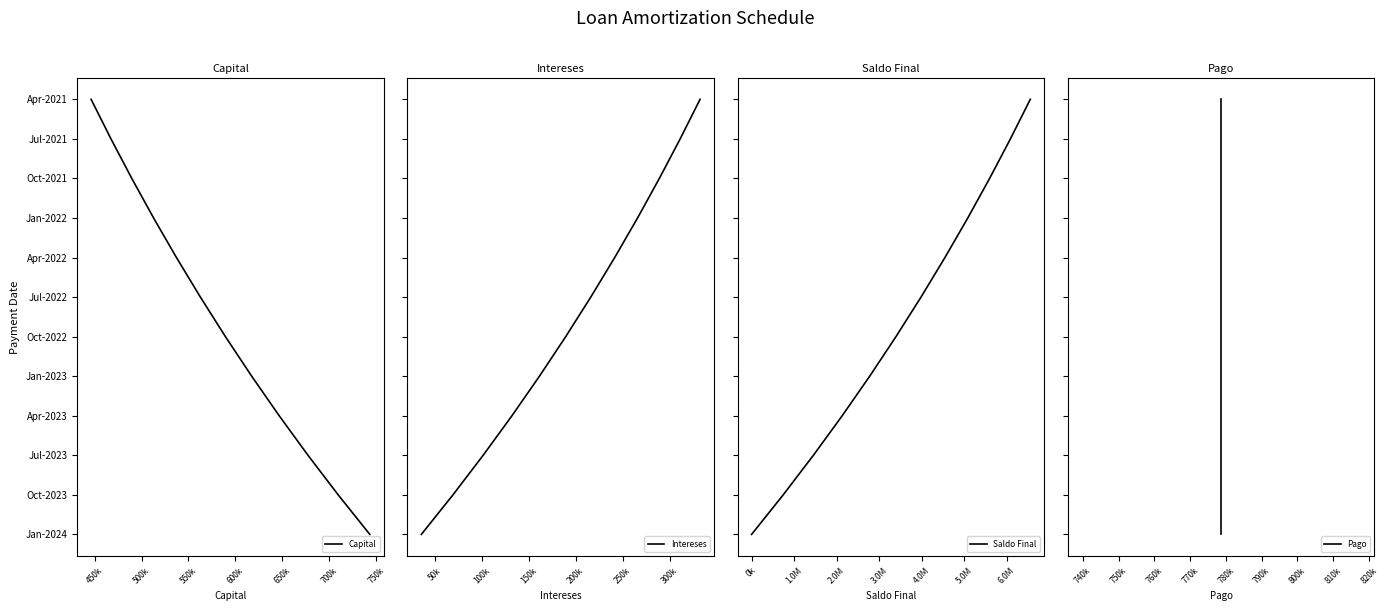

Is the value of Intereses at 650k greater than the value of Capital at 11?

No